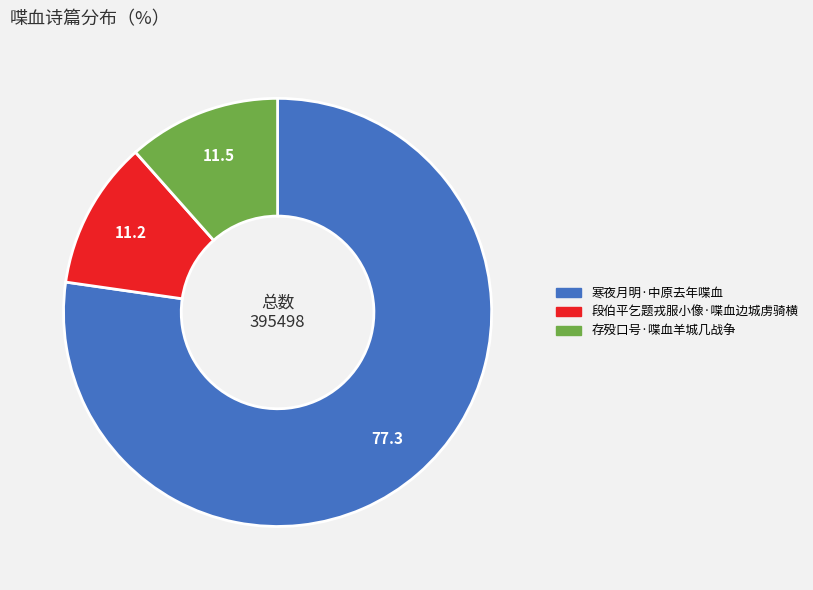

Approximately how many times larger is the value at 段伯平乞题戎服小像·喋血边城虏骑横 compared to 存殁口号·喋血羊城几战争?

1.0